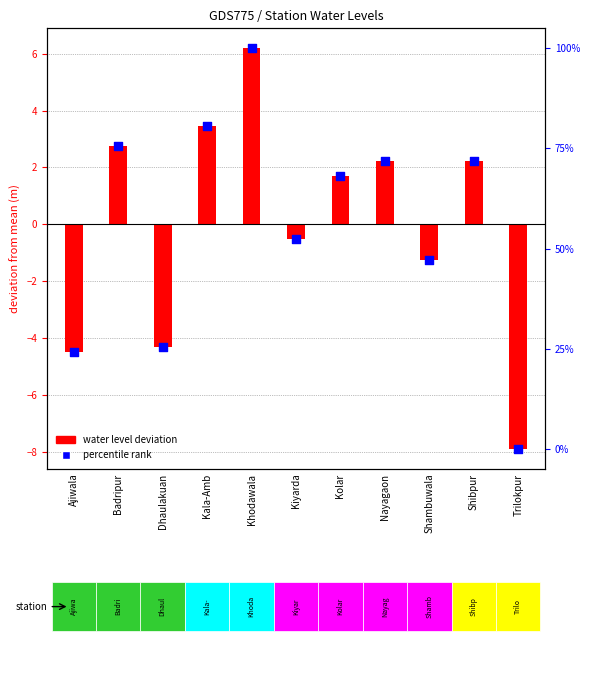

Which series reaches the maximum Y coordinate?

water_level (in m)